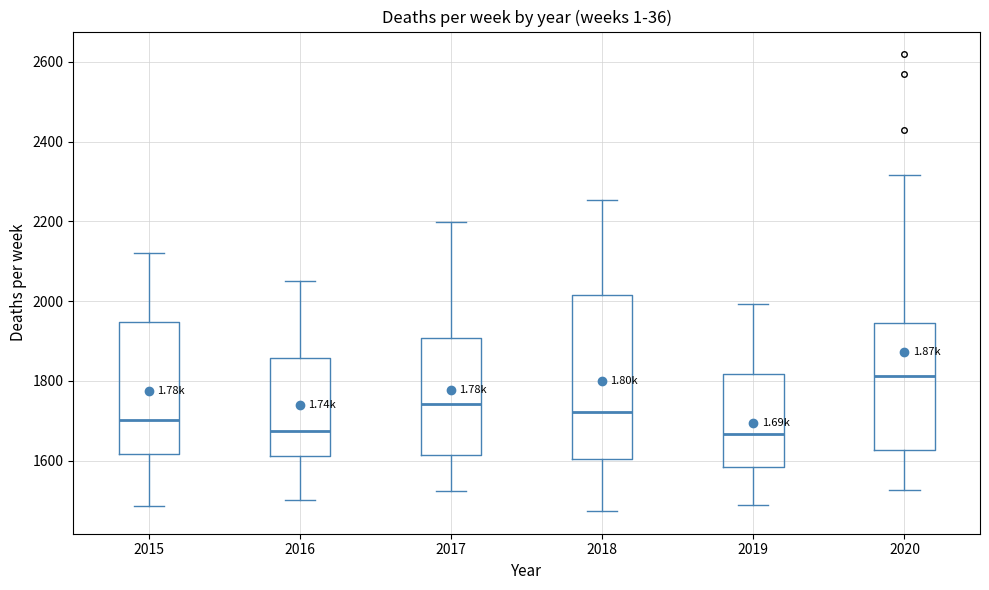

Comparing the boxes themselves (not the whiskers), which one is the tallest?

2018